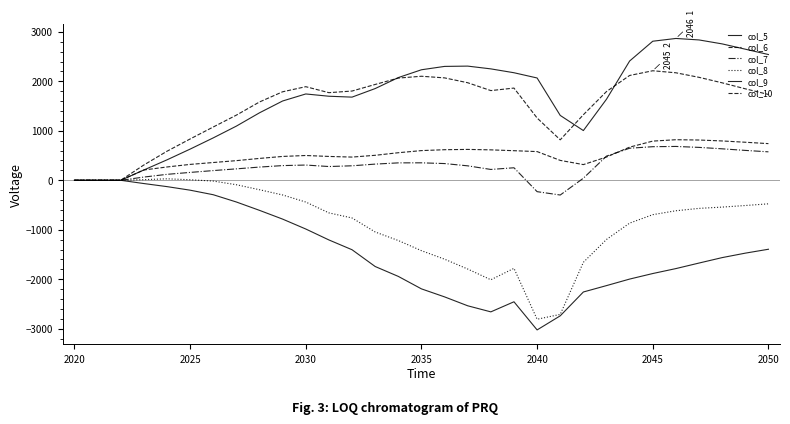

How many lines are shown in the chart?

6